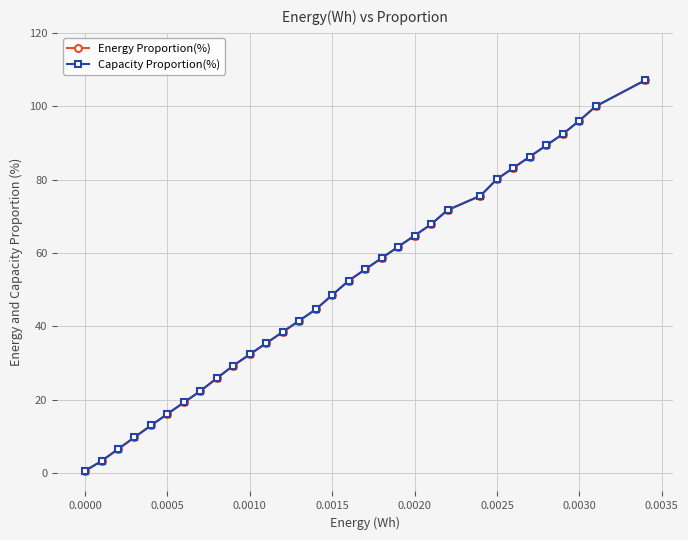

True or false: Capacity Proportion(%) has more than 1 interior local peaks.

False